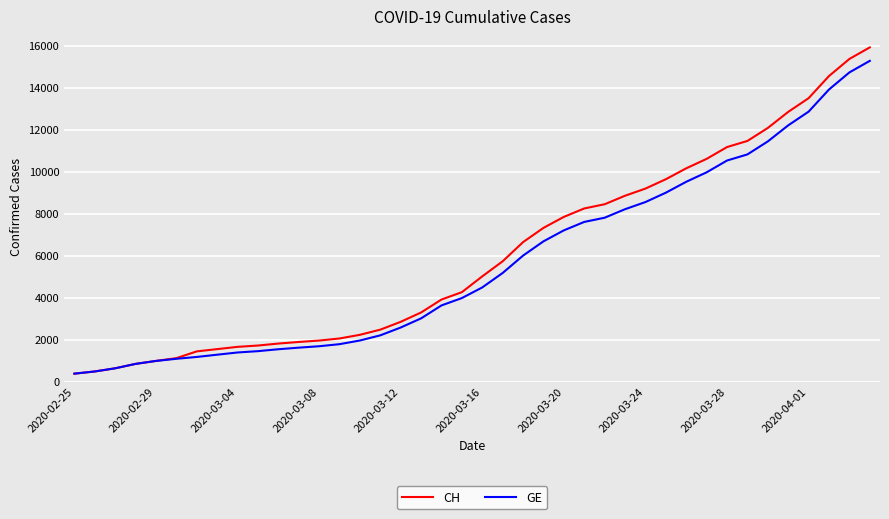

Which series has the largest total across all categories?

CH